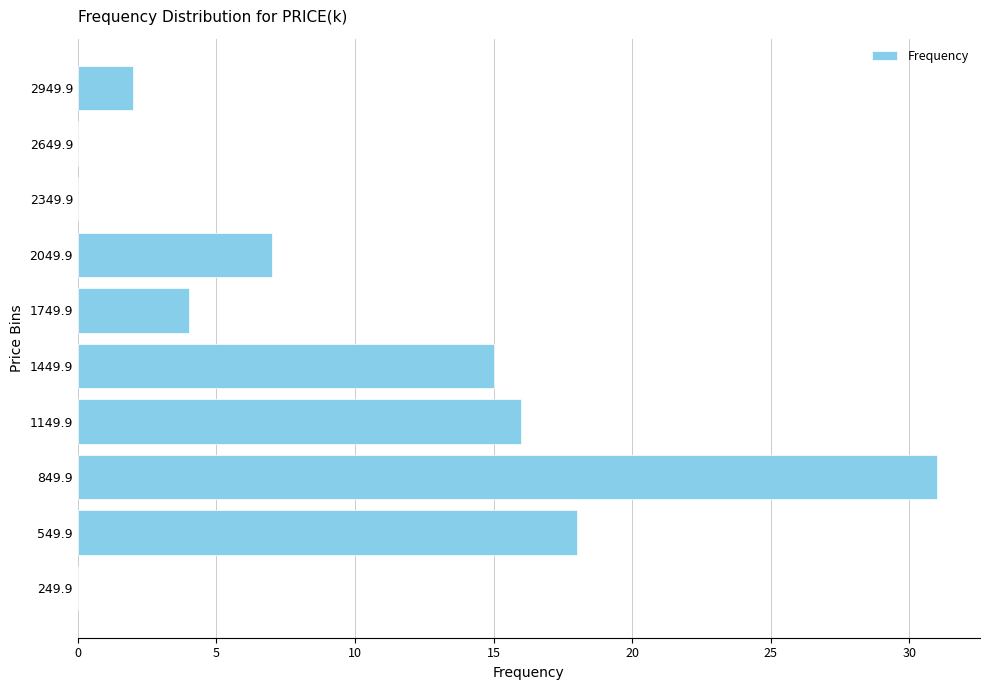

Between 549.9 and 1449.9, which is larger?

549.9